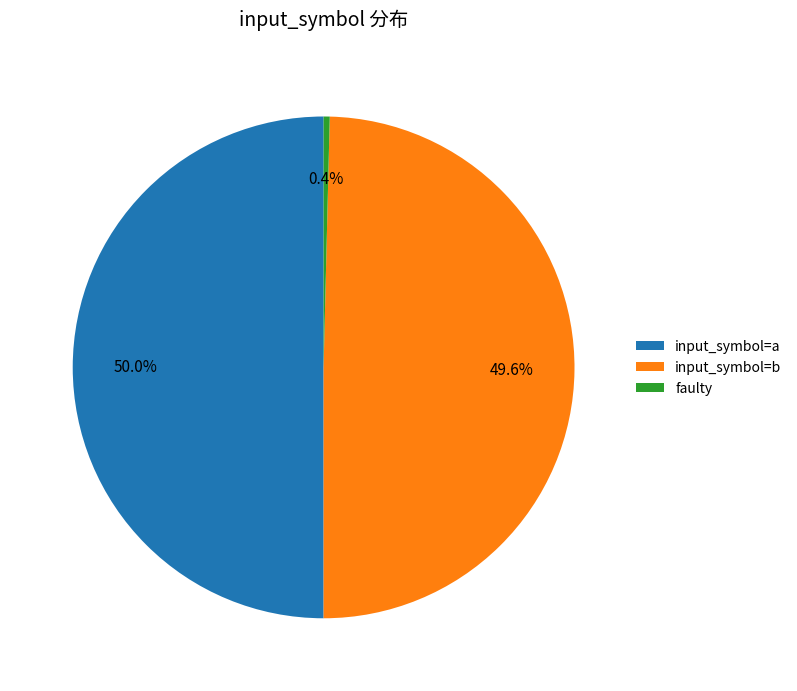

Does input_symbol=b represent more than half of the total?

No